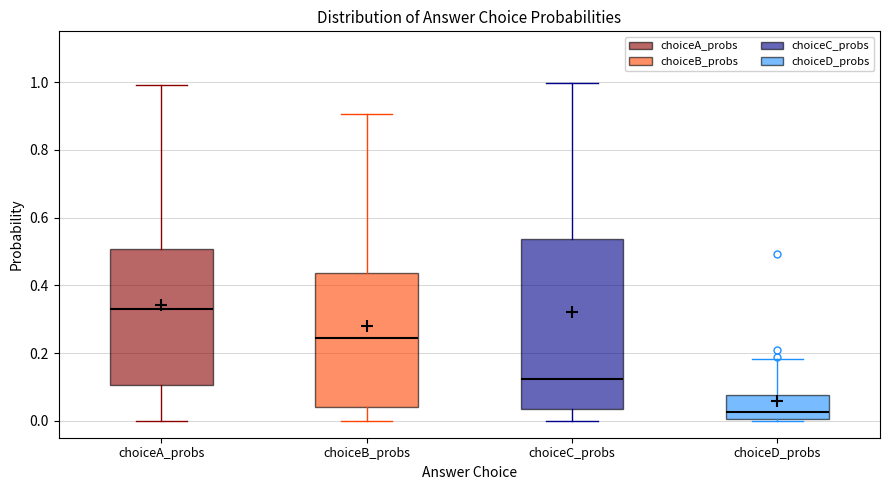

Which box has the highest median line?

choiceA_probs